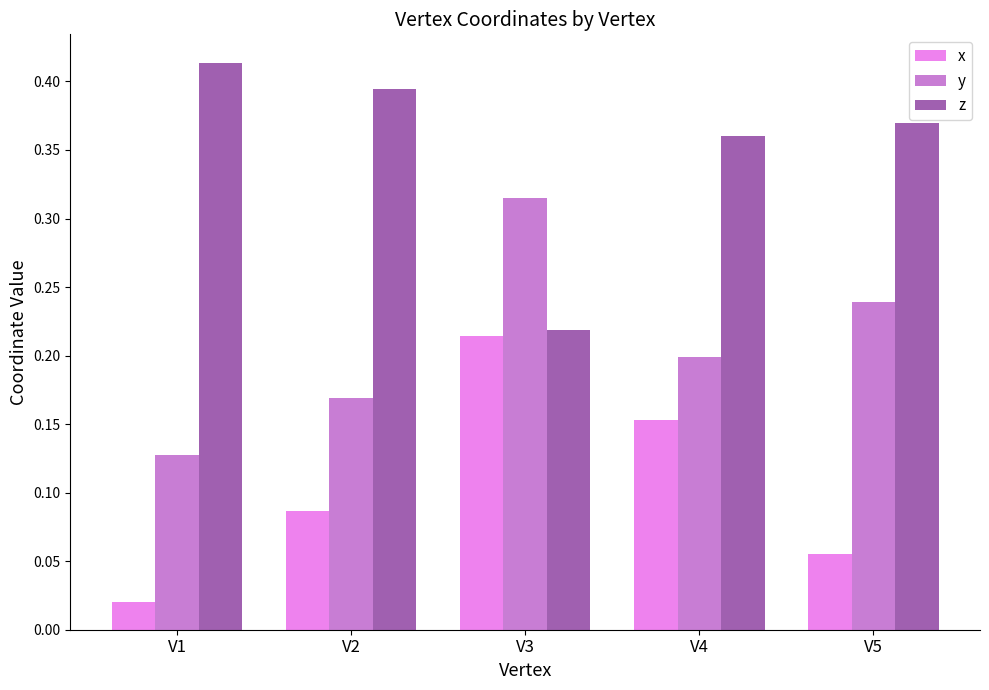

Rank the series at V2 from highest to lowest value.

z, y, x